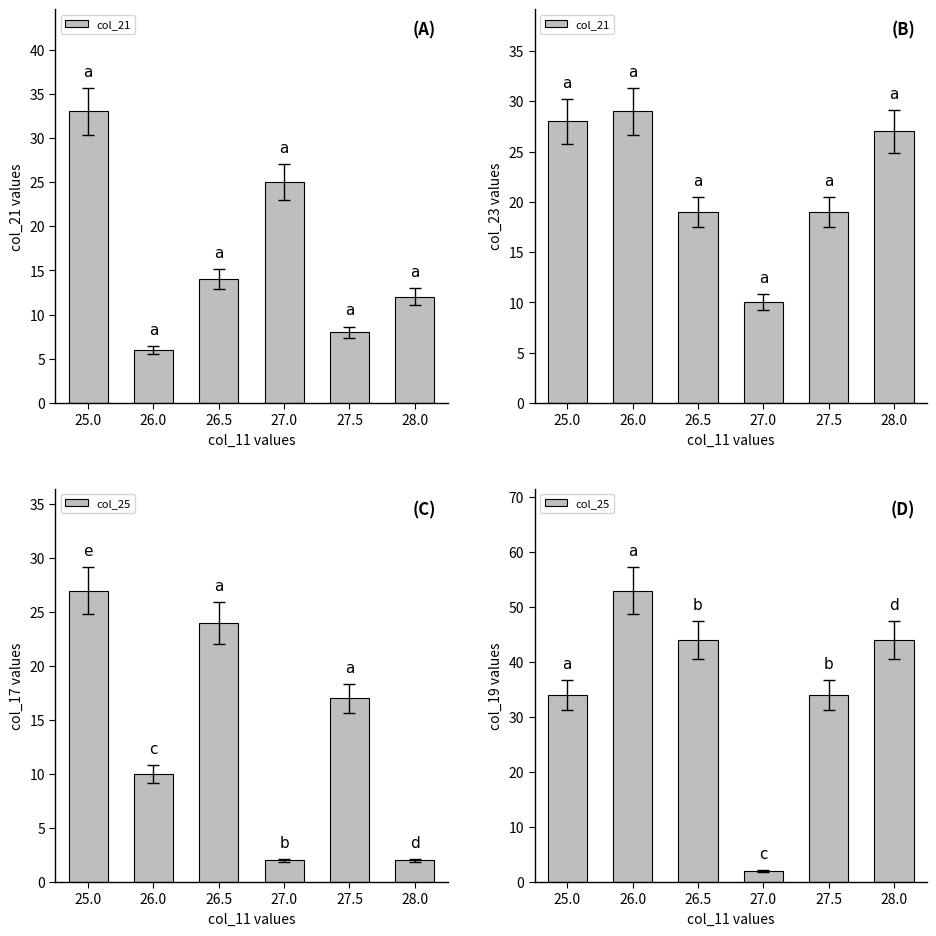

Rank the series by their average value, from lowest to highest.

col_21, col_25